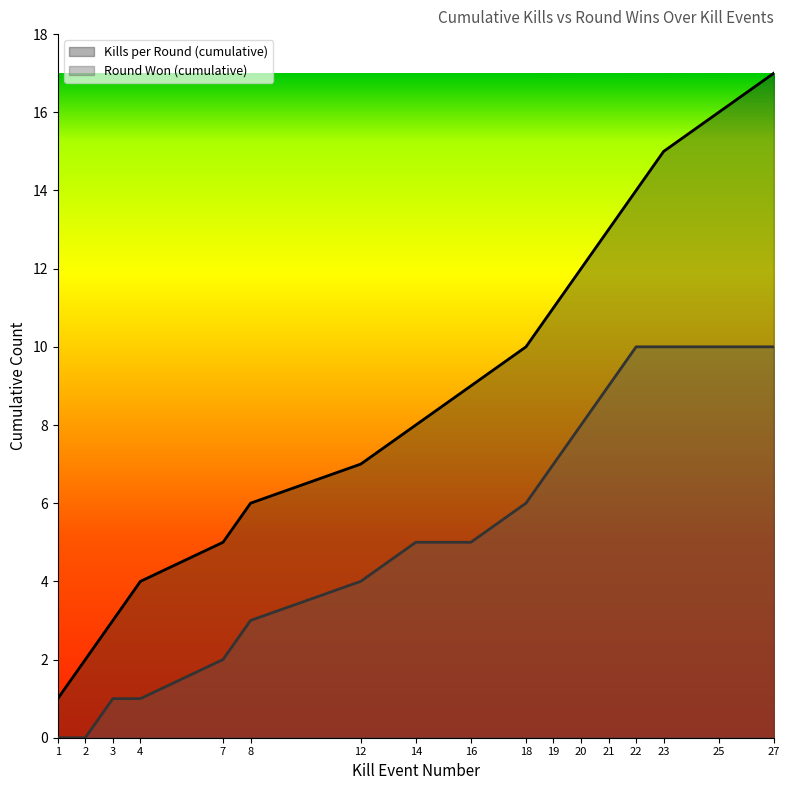

What is the value of the Round Won (cumulative) point at the 17th from the left?

10